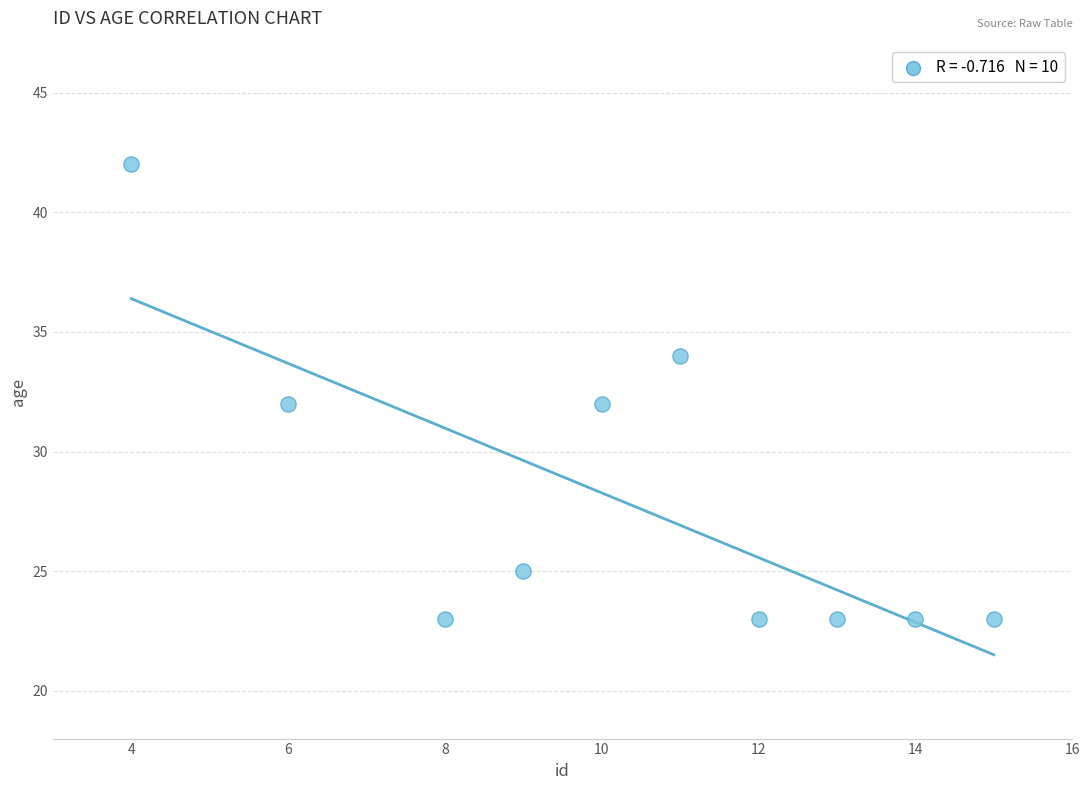

What is the range of Y values (max minus min)?

19